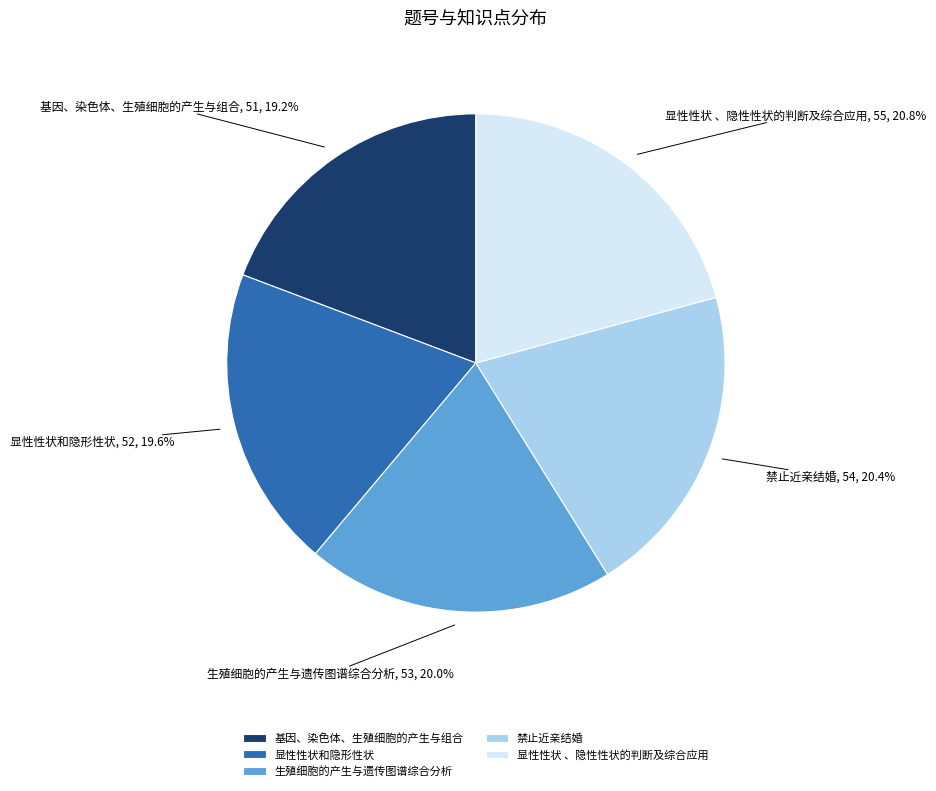

What percentage do 生殖细胞的产生与遗传图谱综合分析 and 基因、染色体、生殖细胞的产生与组合 together represent?

39.2%